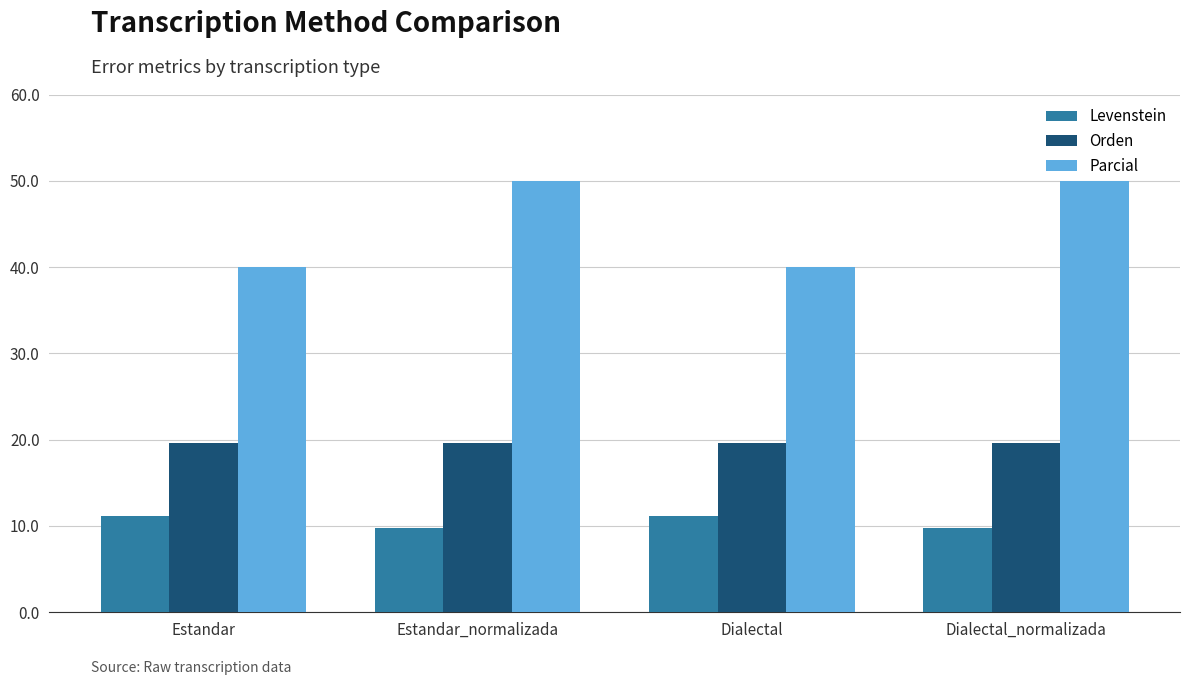

Rank the series by their average value, from highest to lowest.

Parcial, Orden, Levenstein